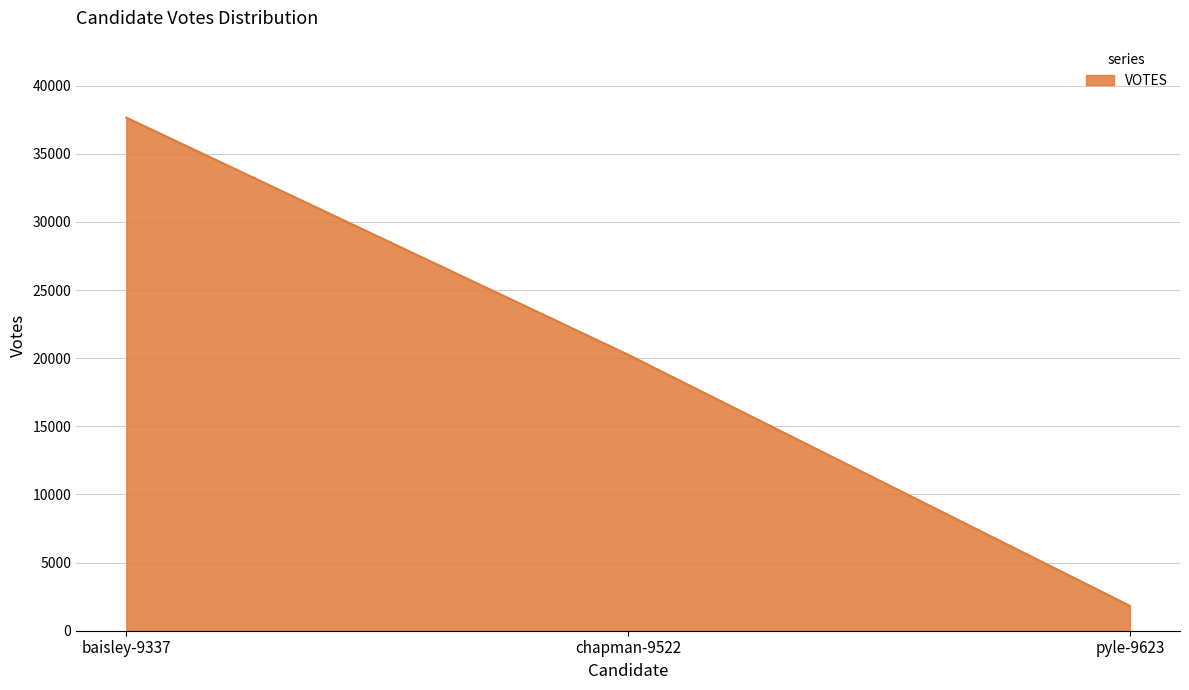

List the labels in order of value, largest first.

baisley-9337, chapman-9522, pyle-9623